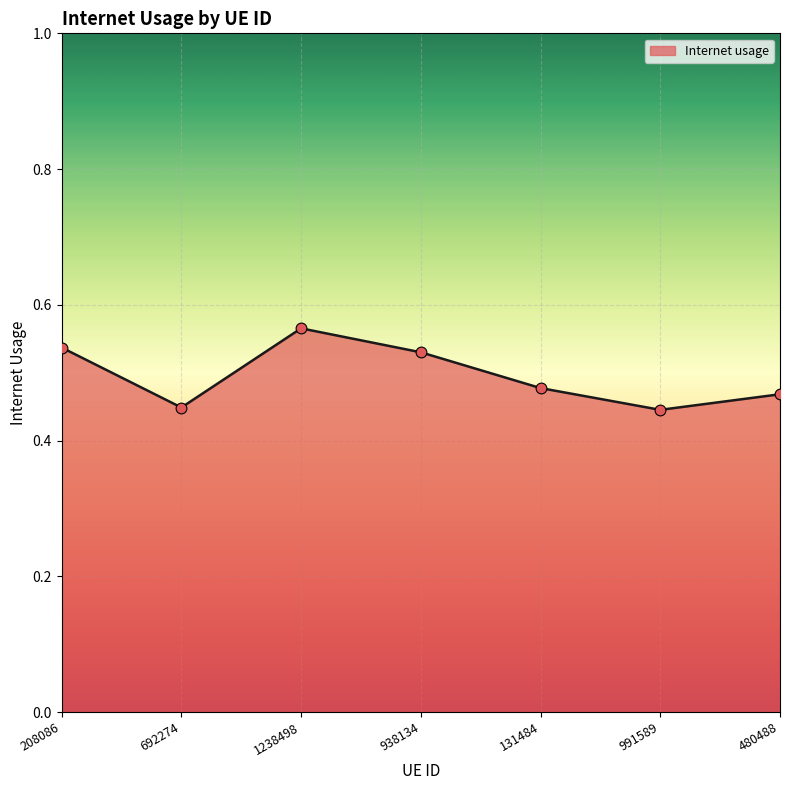

Between 208086 and 991589, which is larger?

208086